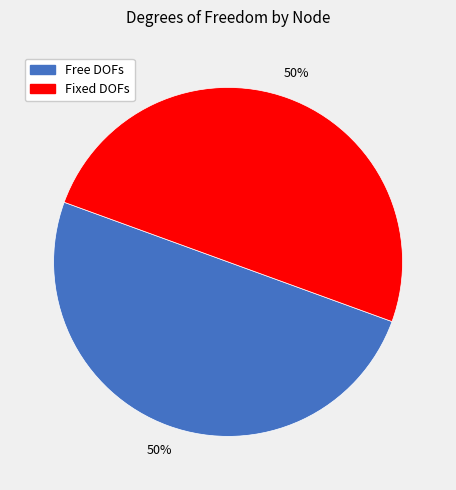

To the nearest percent, what is the average slice percentage?

50%